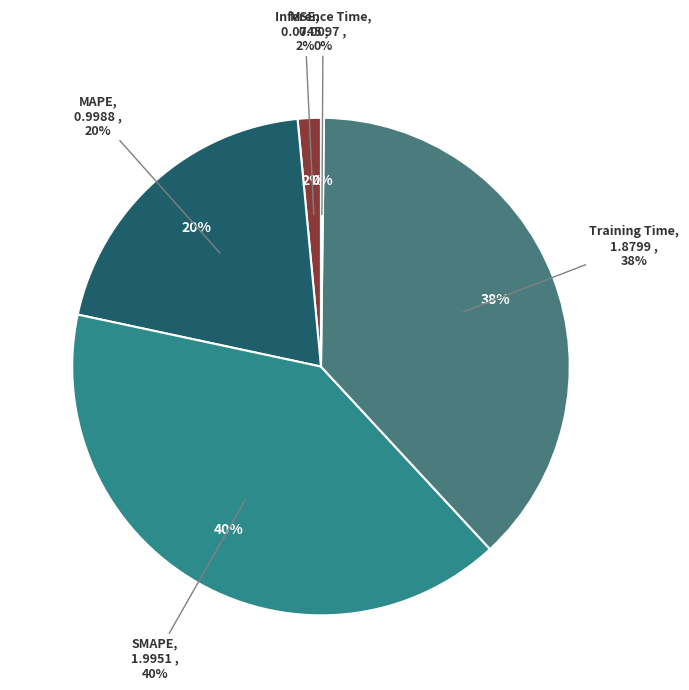

Count the number of slices in the pie.

5